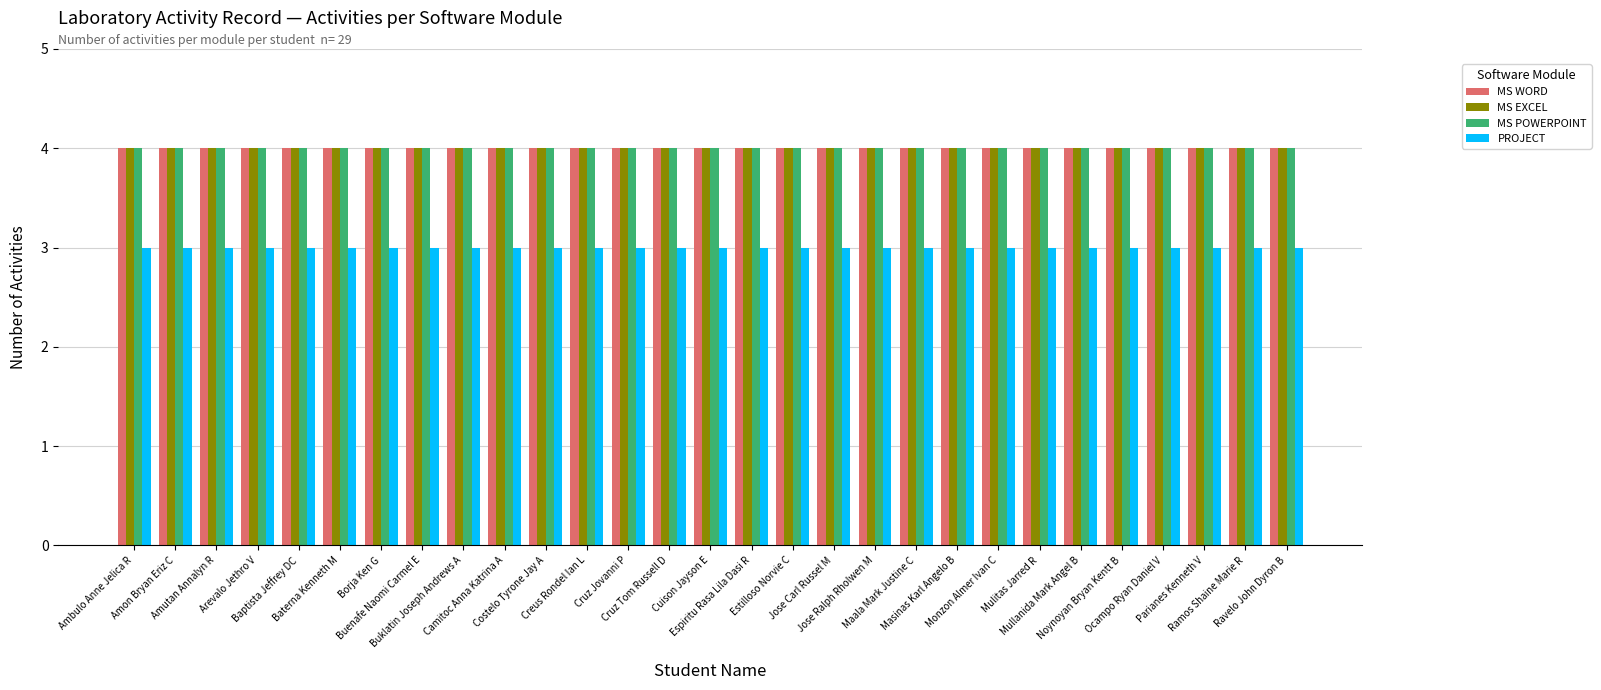

At how many categories does at least one series exceed 3?

29